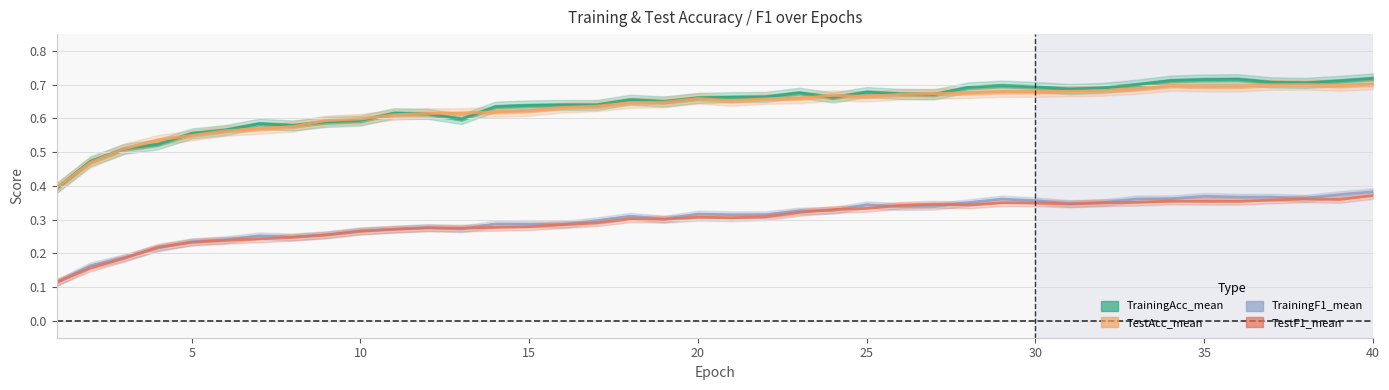

Is the value of TrainingF1_mean at 15 greater than the value of TestF1_mean at 31?

No